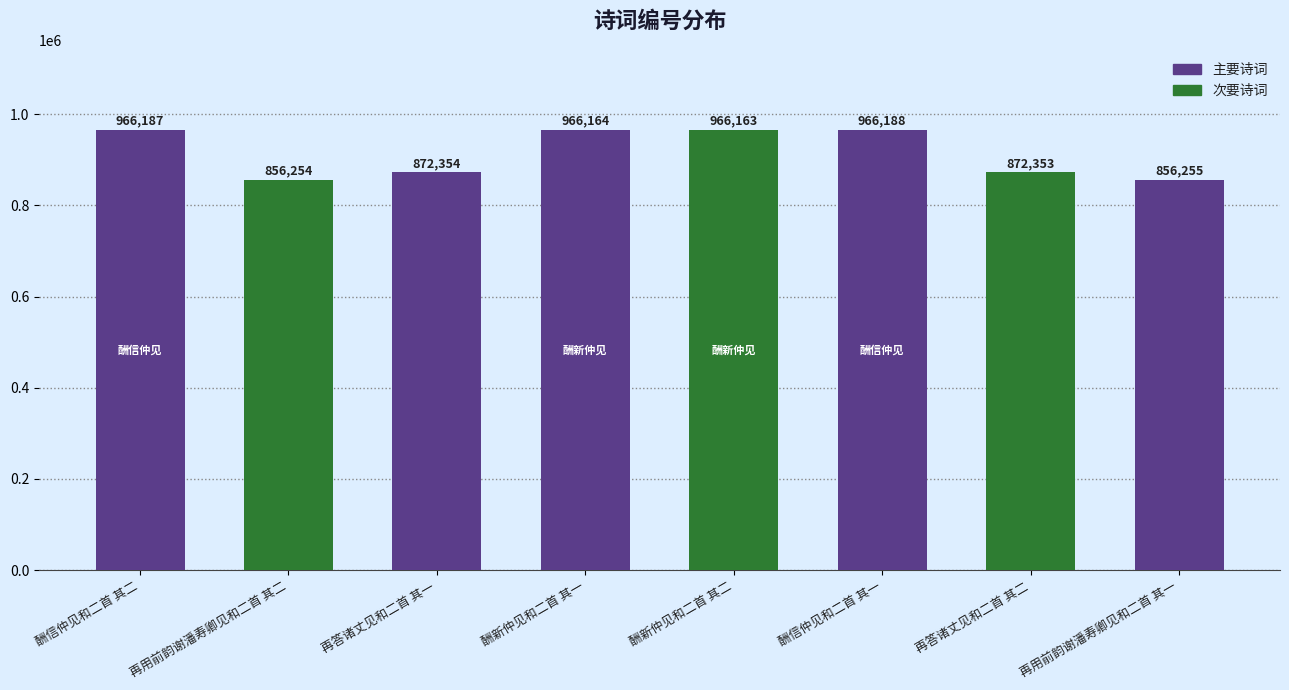

What is the label of the 3rd bar from the right?

酬信仲见和二首 其一